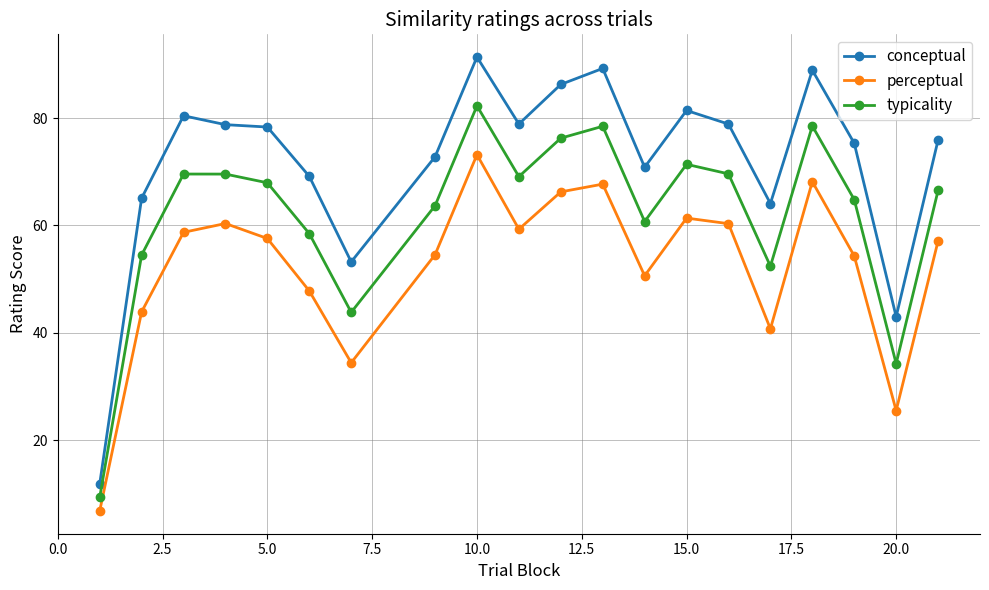

True or false: perceptual and typicality cross at least once.

False